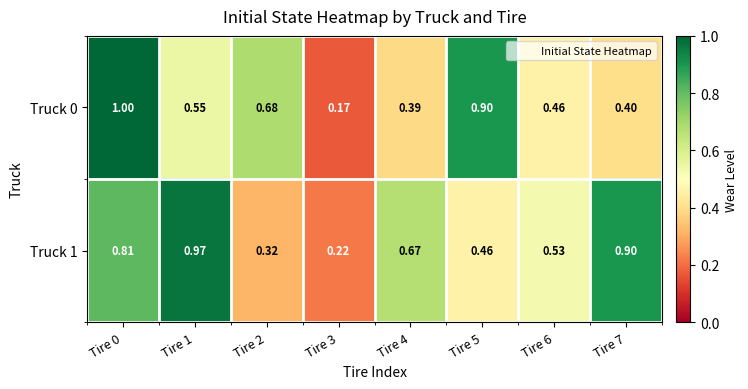

Is the value of Truck 1 at Tire 4 greater than the value of Truck 0 at Tire 0?

No